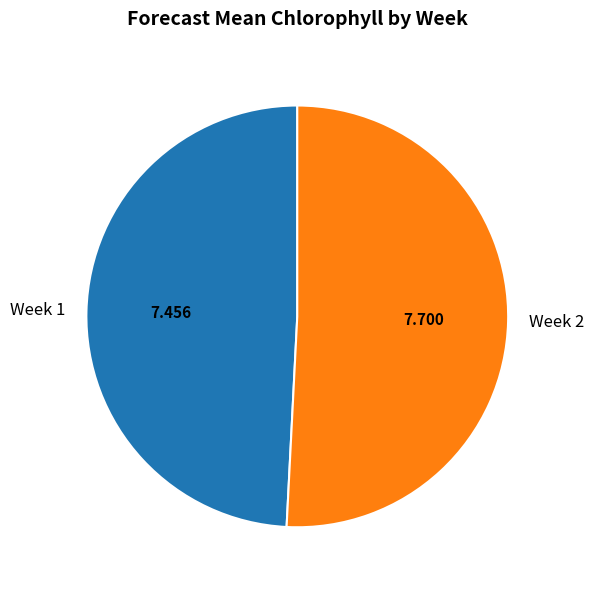

Do Week 1 and Week 2 together represent more than half of the pie?

Yes